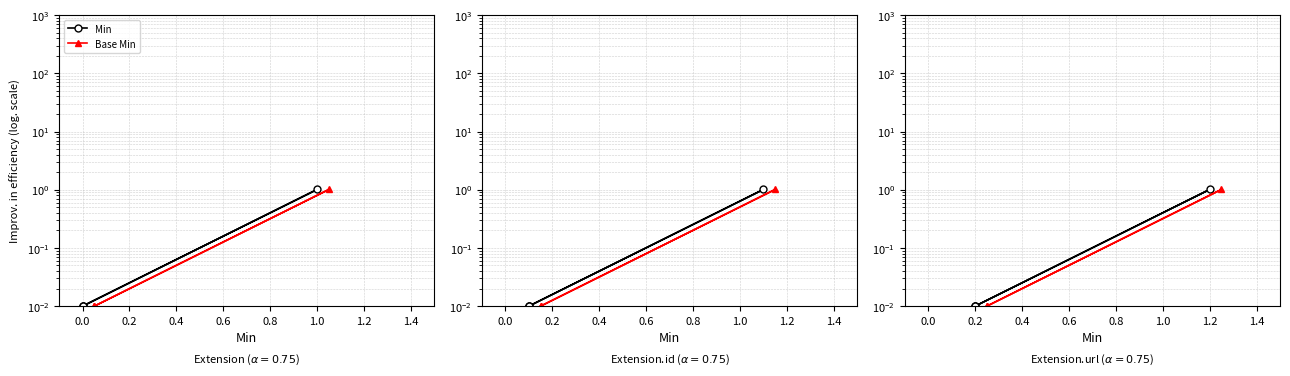

Is the value of Base Min at −0.2 greater than the value of Min at 0.4?

No